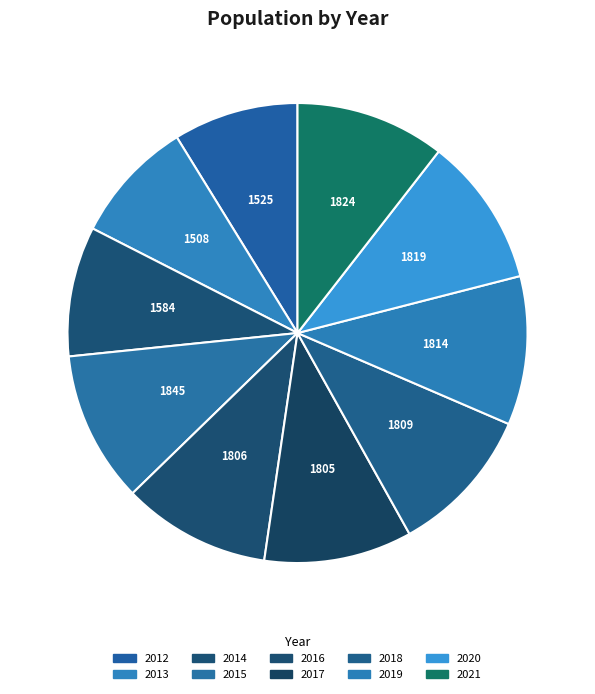

Count the number of slices in the pie.

10